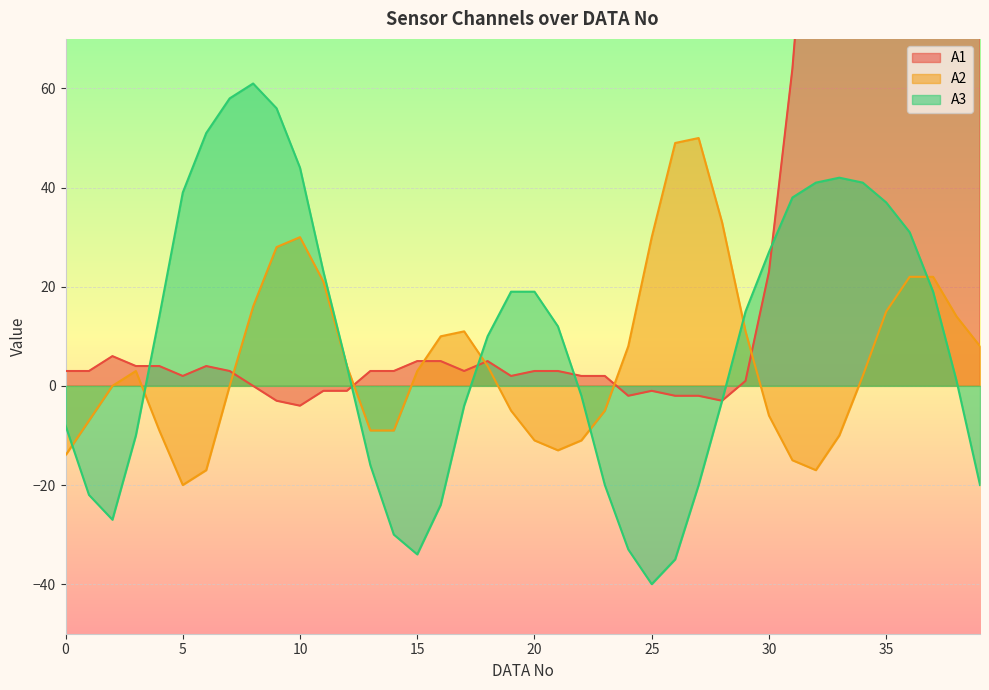

What is the difference between the second highest and second lowest values in the A2 series?

66